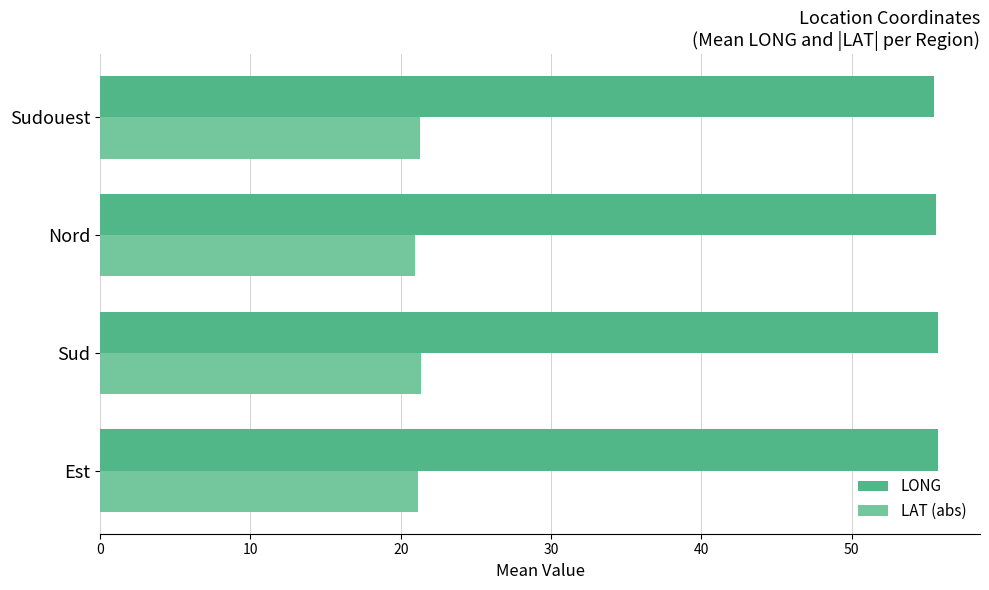

What is the difference between the highest and lowest values at Nord?

34.7